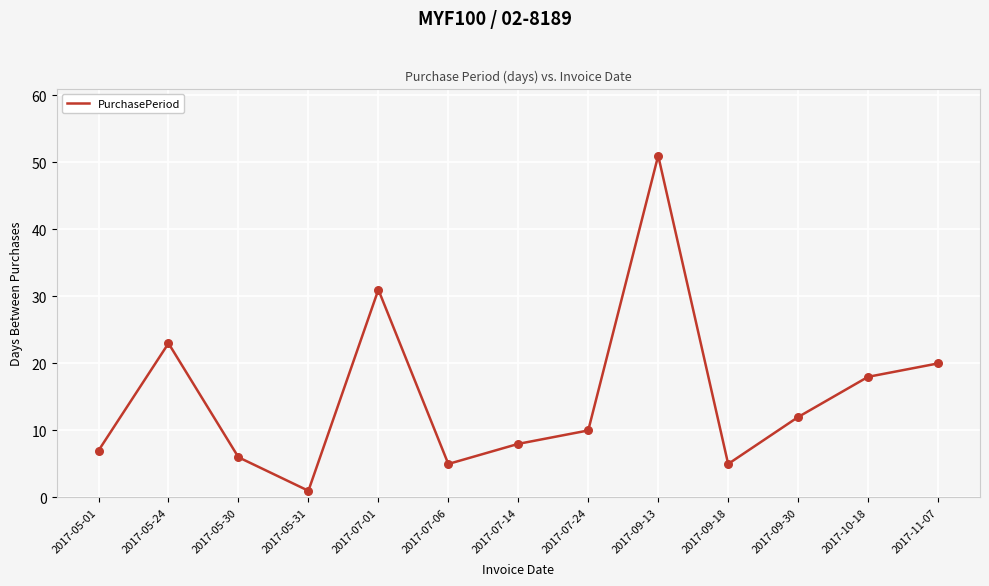

Which has a higher value, 2017-07-06 or 2017-07-24?

2017-07-24